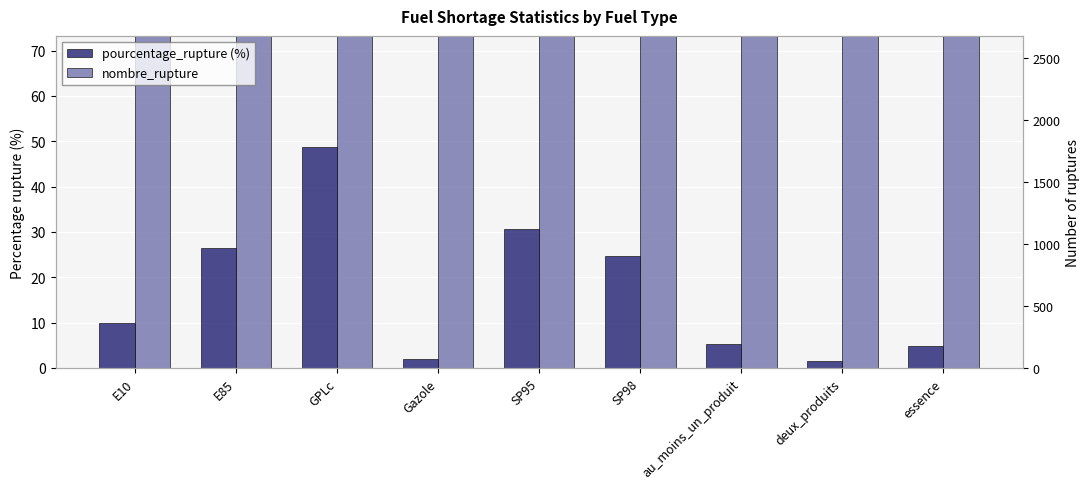

At which category is the sum across all series the highest?

SP98